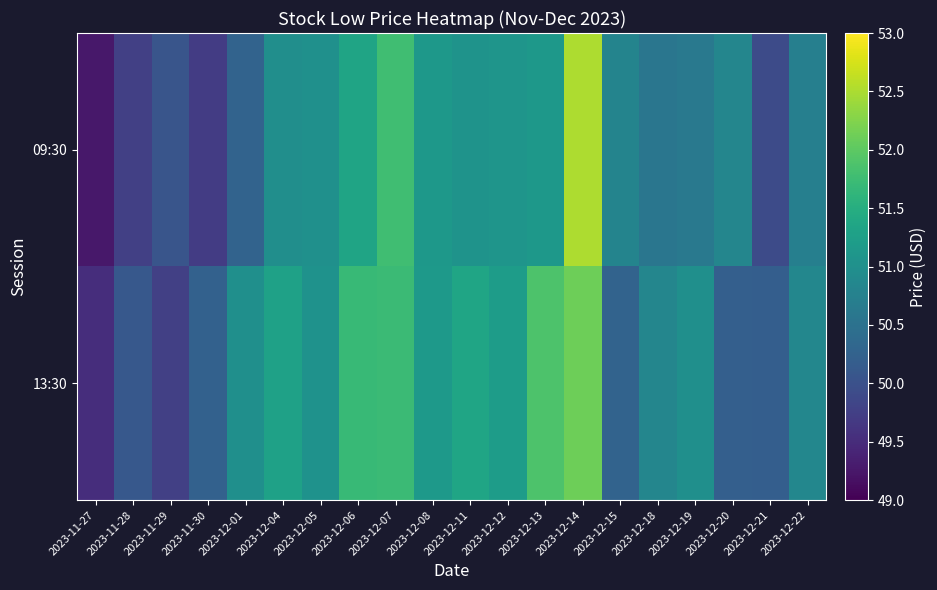

Reading right to left, what are all the values shown in this chart?

09:30: 2023-12-22=50.7	2023-12-21=49.9	2023-12-20=50.8	2023-12-19=50.6	2023-12-18=50.6	2023-12-15=50.8	2023-12-14=52.5	2023-12-13=51.1	2023-12-12=51.1	2023-12-11=51.1	2023-12-08=51.1	2023-12-07=51.8	2023-12-06=51.3	2023-12-05=51.0	2023-12-04=51.0	2023-12-01=50.3	2023-11-30=49.7	2023-11-29=50.0	2023-11-28=49.8	2023-11-27=49.2
13:30: 2023-12-22=50.8	2023-12-21=50.2	2023-12-20=50.2	2023-12-19=51.0	2023-12-18=50.8	2023-12-15=50.3	2023-12-14=52.1	2023-12-13=51.9	2023-12-12=51.2	2023-12-11=51.3	2023-12-08=51.2	2023-12-07=51.7	2023-12-06=51.7	2023-12-05=51.0	2023-12-04=51.3	2023-12-01=51.0	2023-11-30=50.2	2023-11-29=49.8	2023-11-28=50.1	2023-11-27=49.5